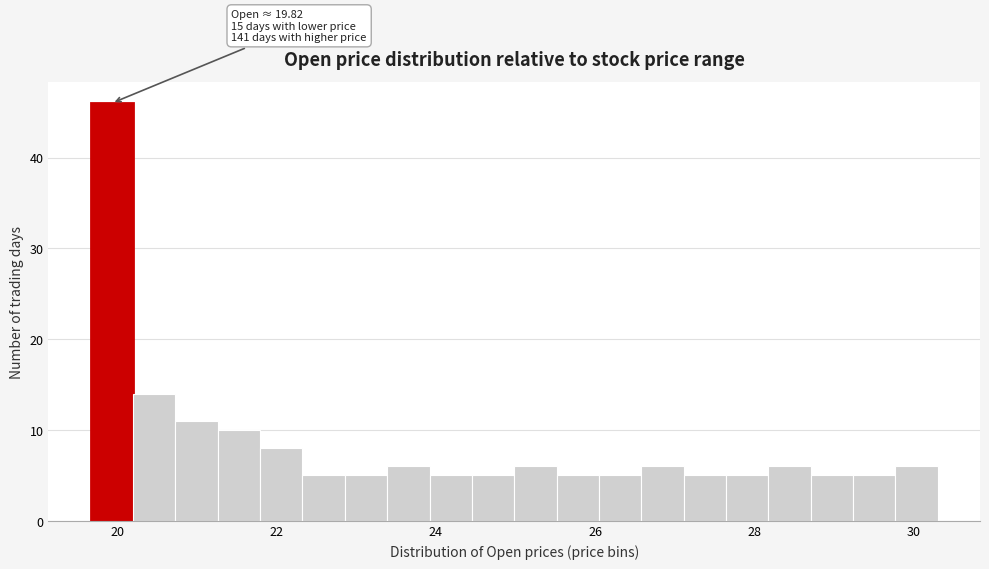

Around what value on the x-axis is the tallest bar? Give the approximate position of its centre, as read against the axis.

20.0